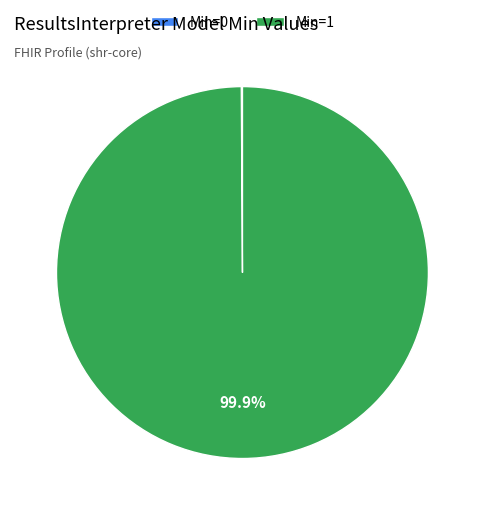

Which category accounts for the majority?

Min=1